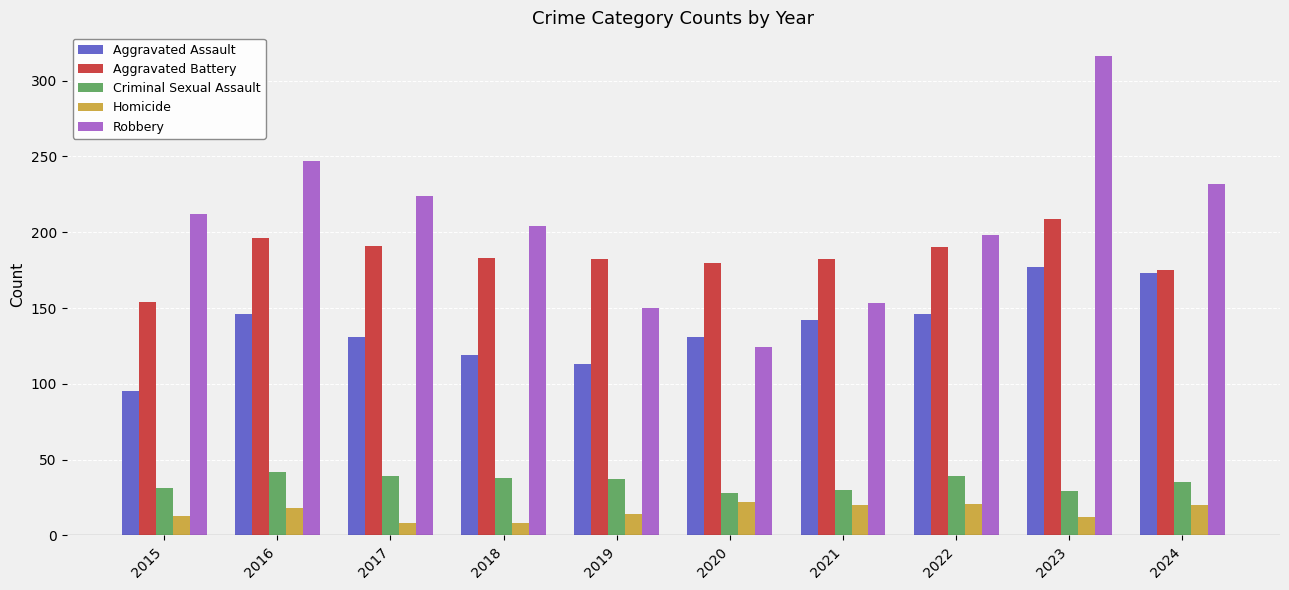

List the series in order of their peak value, highest first.

Robbery, Aggravated Battery, Aggravated Assault, Criminal Sexual Assault, Homicide